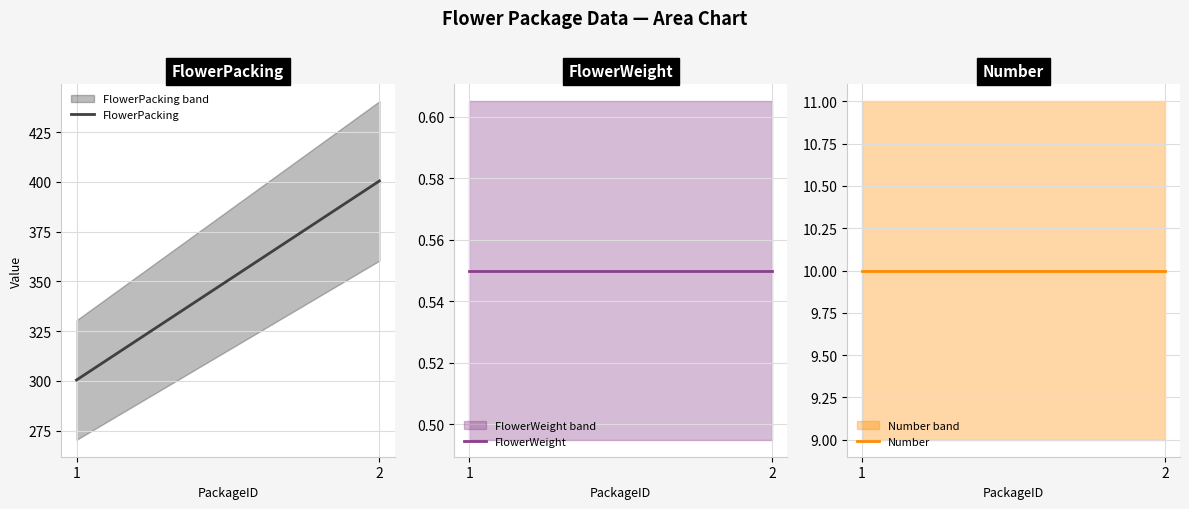

At 1-lisianthus, list the series in order from largest to smallest.

FlowerPacking, Number, FlowerWeight